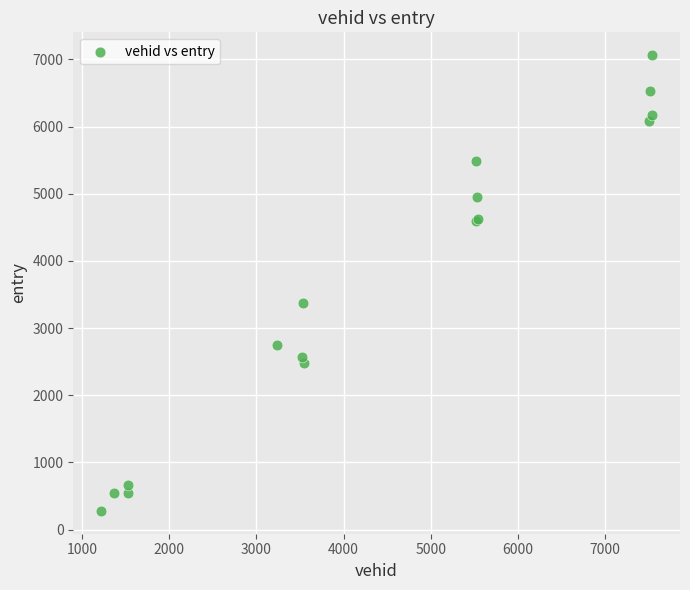

What Y value in the scatter plot is closest to 3671?

3376.1